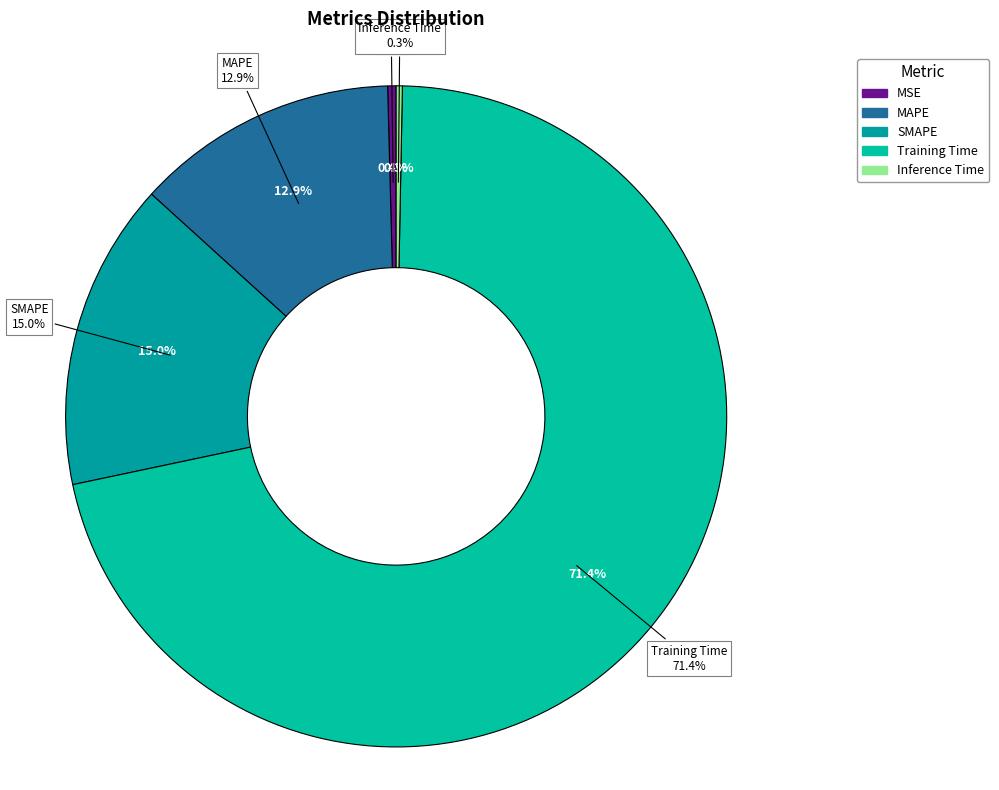

Which slice is the smallest?

Inference Time